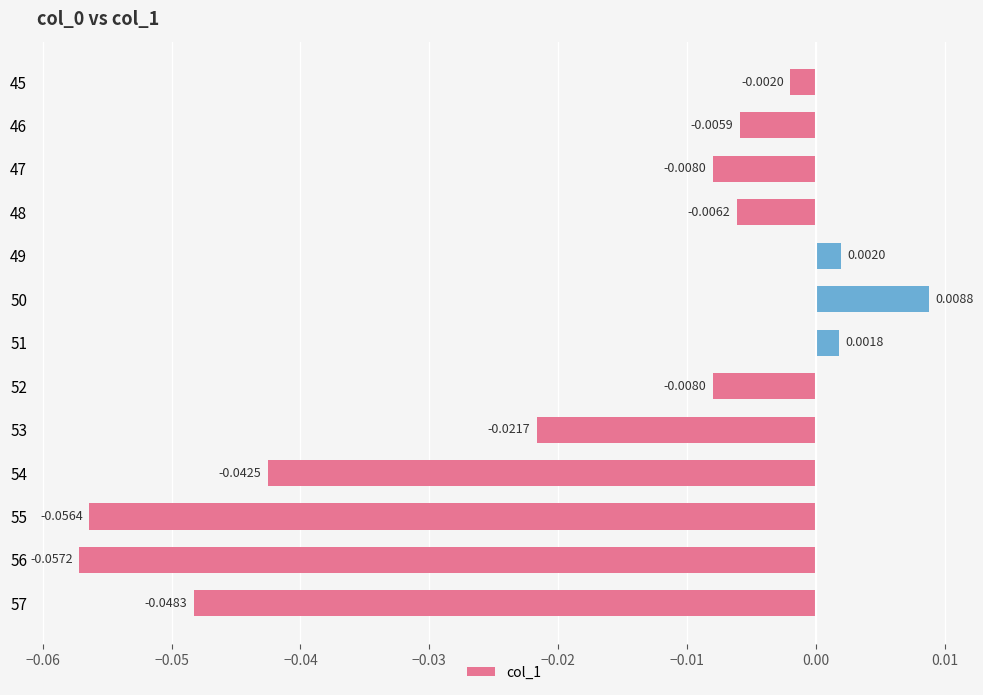

Does the chart contain stacked bars?

No